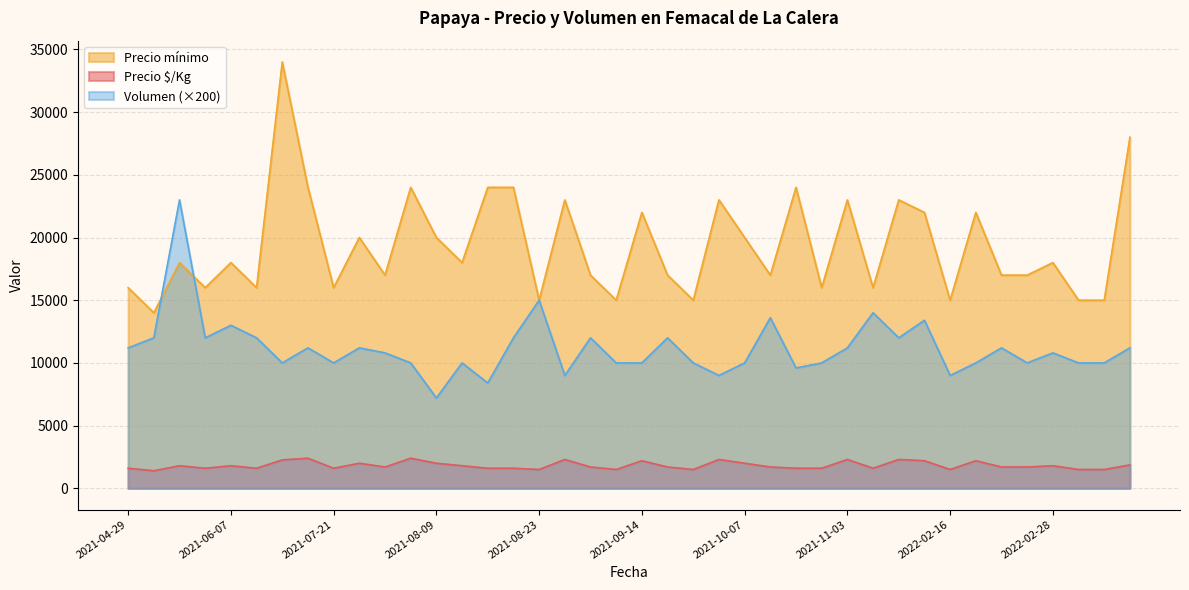

List the series in order of their overall mean, highest first.

Precio mínimo, Volumen (×200), Precio $/Kg